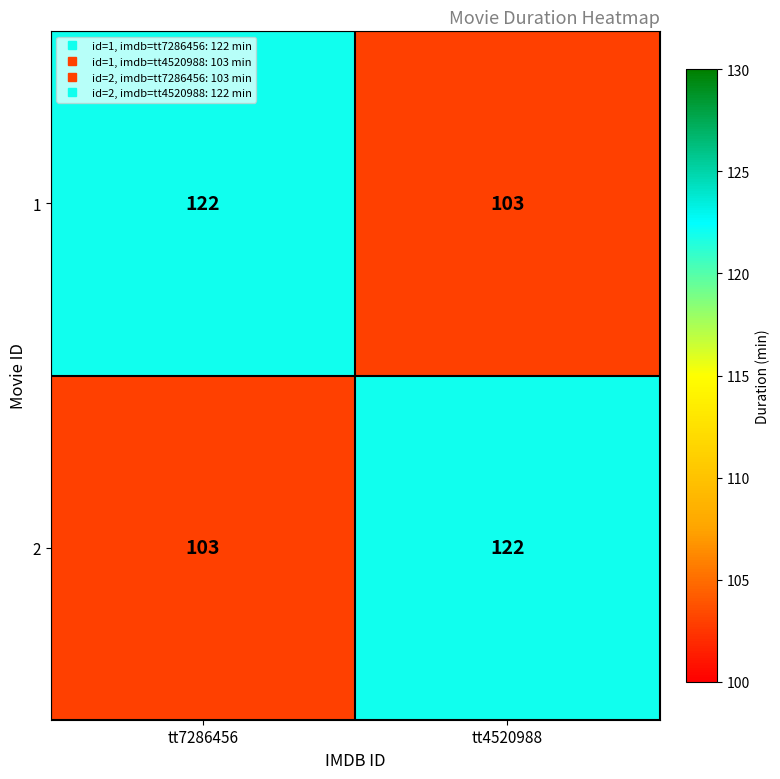

Reading left to right, extract all data points from this chart.

1: tt7286456=122	tt4520988=103
2: tt7286456=103	tt4520988=122